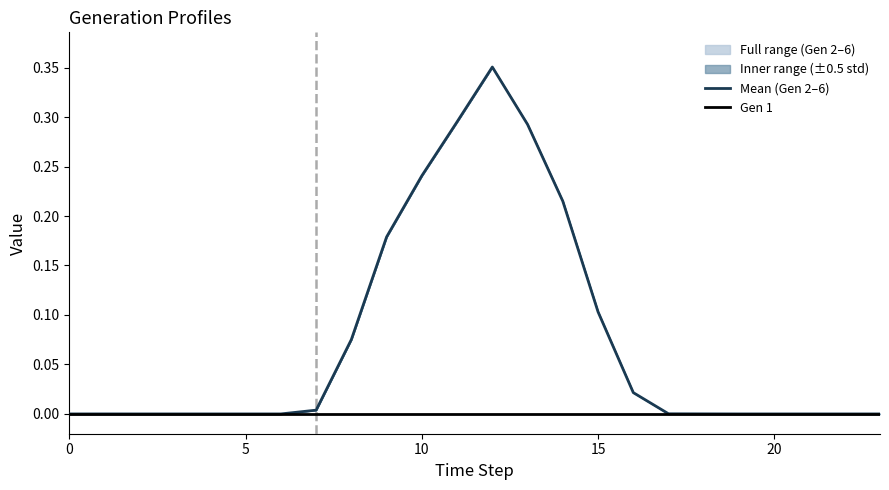

True or false: Gen 1 has more than 1 points higher than both neighbors.

False